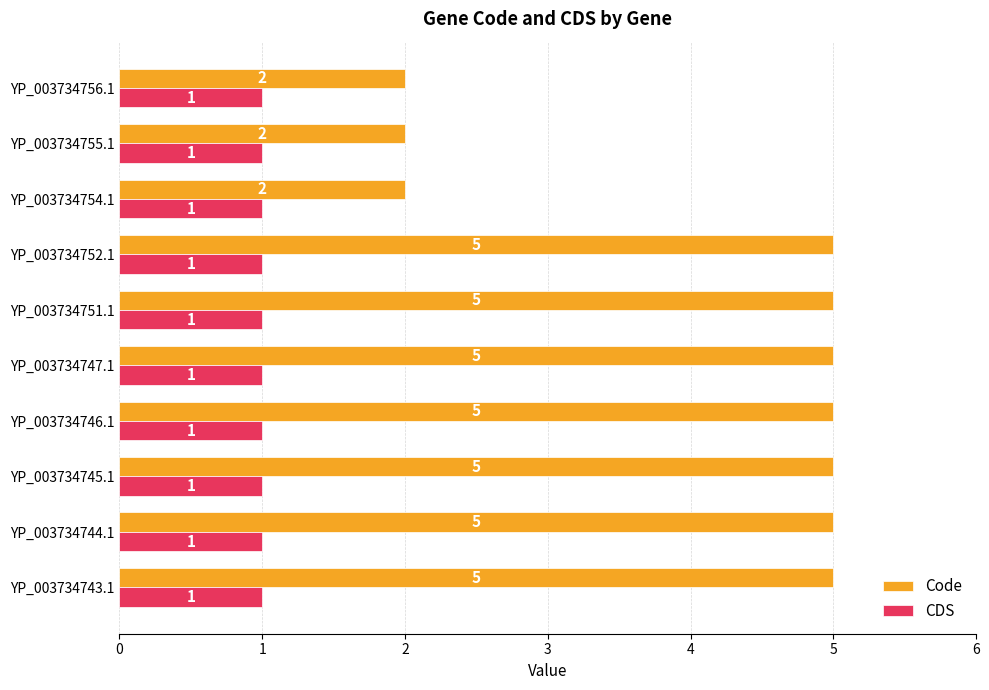

True or false: Code has a value of 2 at YP_003734756.1.

True